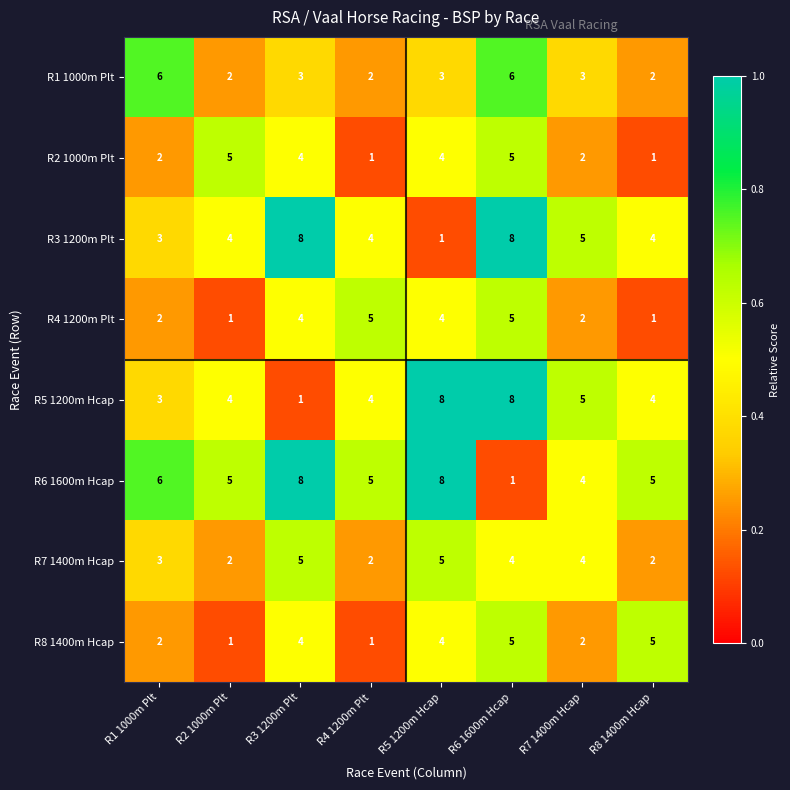

Between R1 1000m Plt and R8 1400m Hcap, which series saw the biggest shift?

R1 1000m Plt